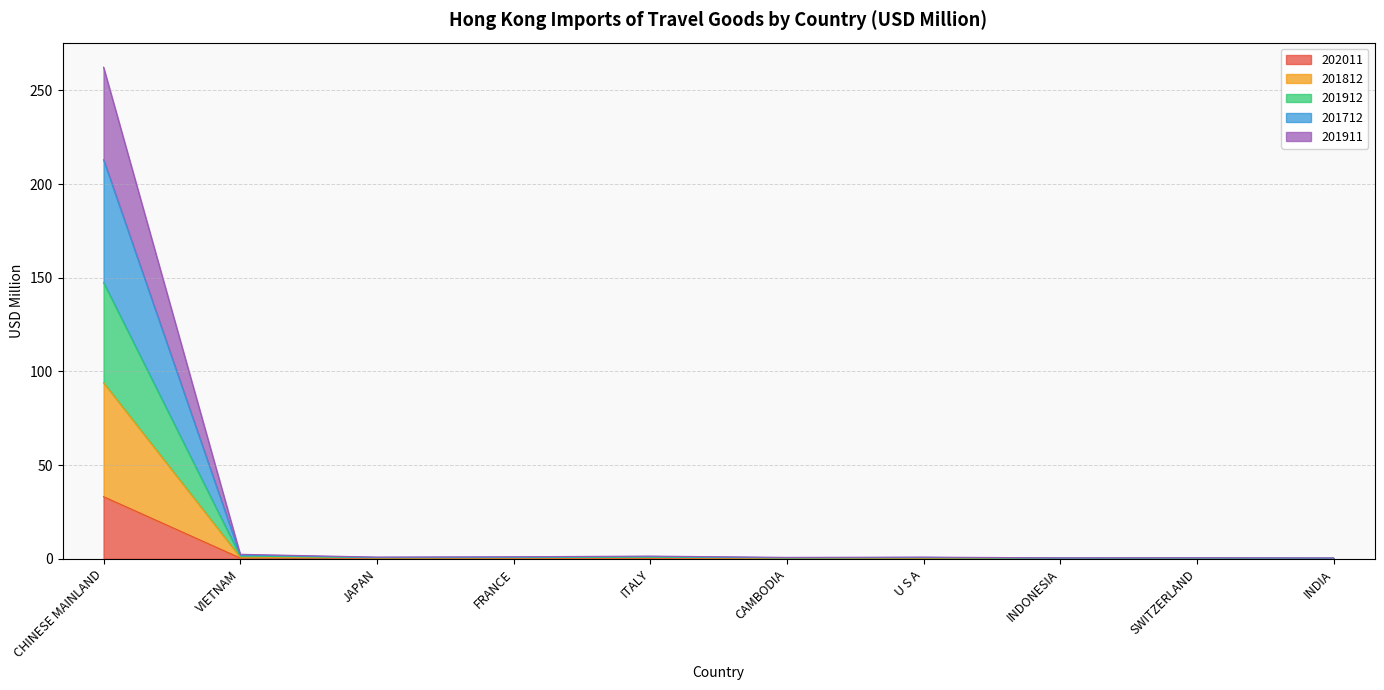

What is the total value across all series at CHINESE MAINLAND?

262.4